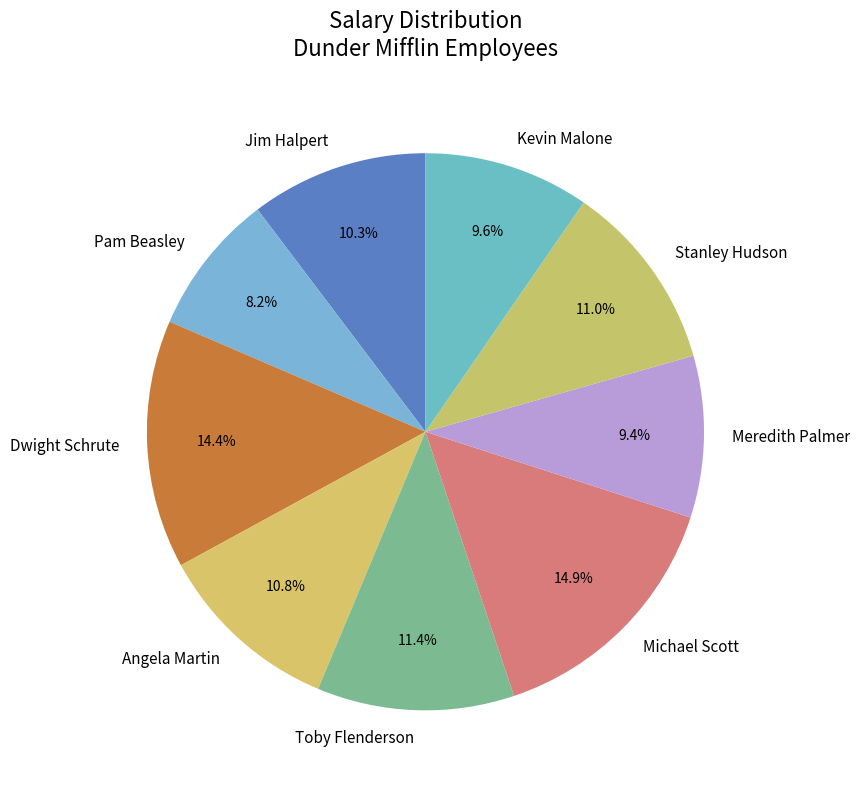

The Kevin Malone slice represents 2% of the pie. True or false?

False